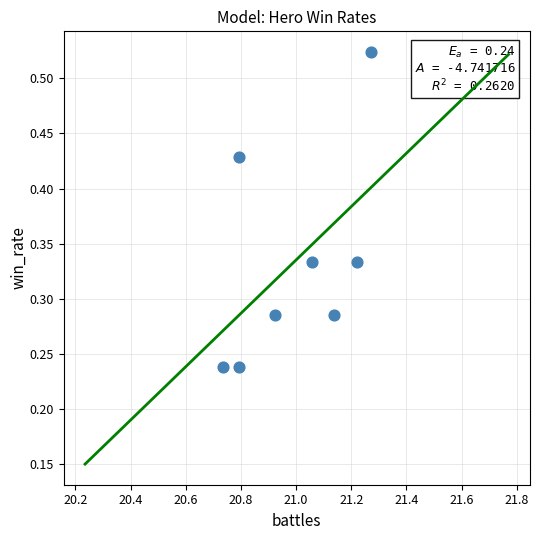

What is the average X value?

21.0